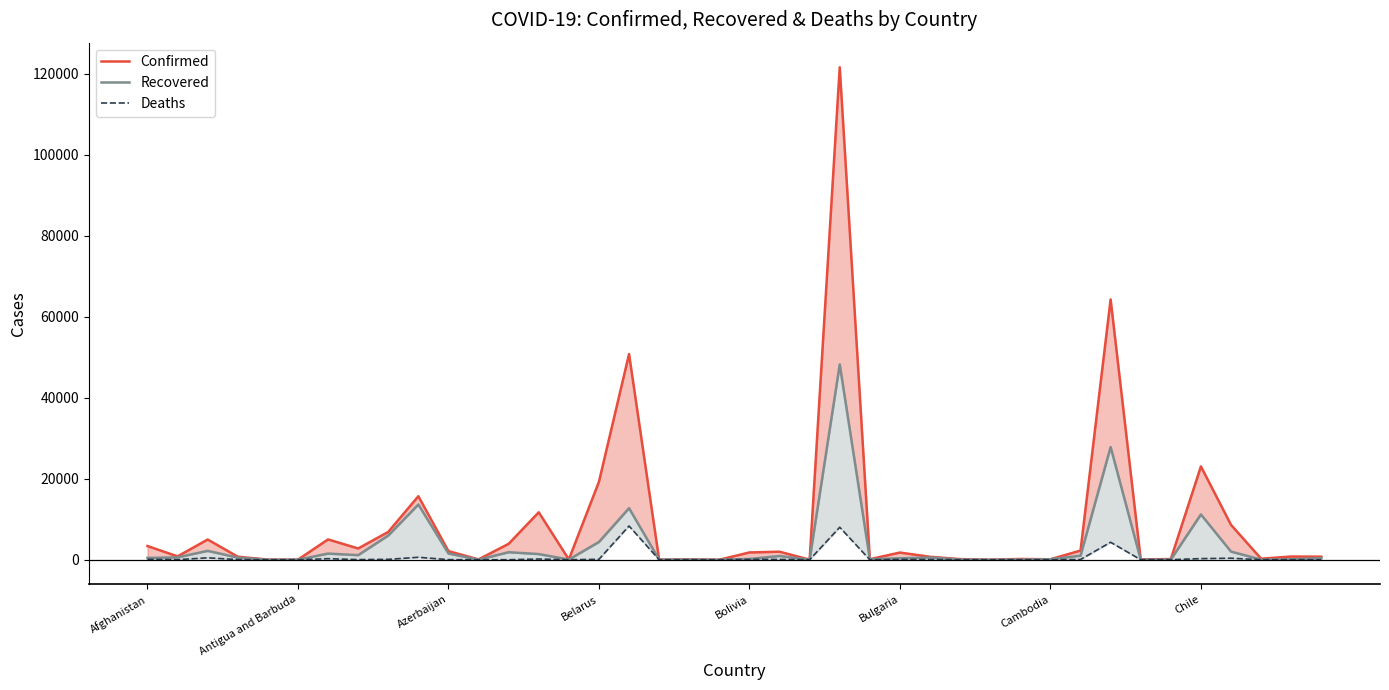

How many lines are shown in the chart?

3